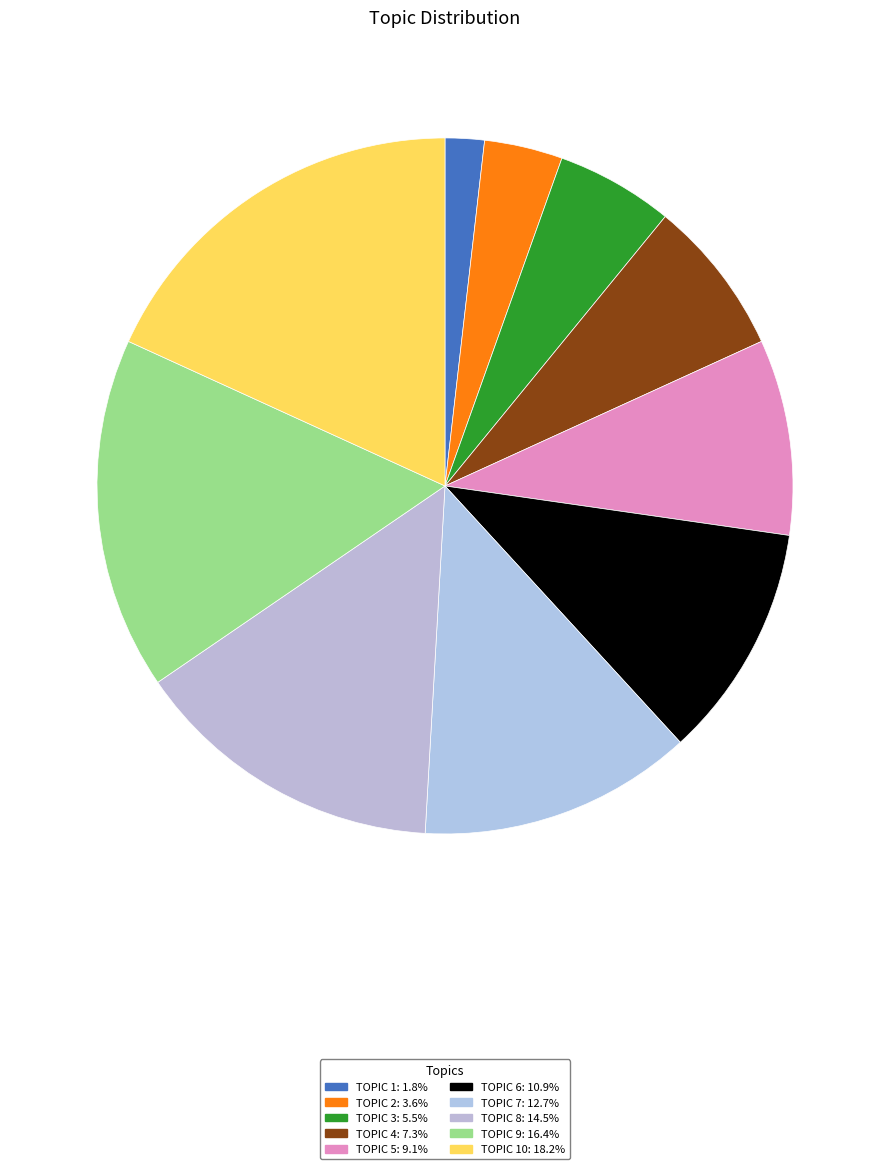

Rank the categories by value from lowest to highest.

1, 2, 3, 4, 5, 6, 7, 8, 9, 10